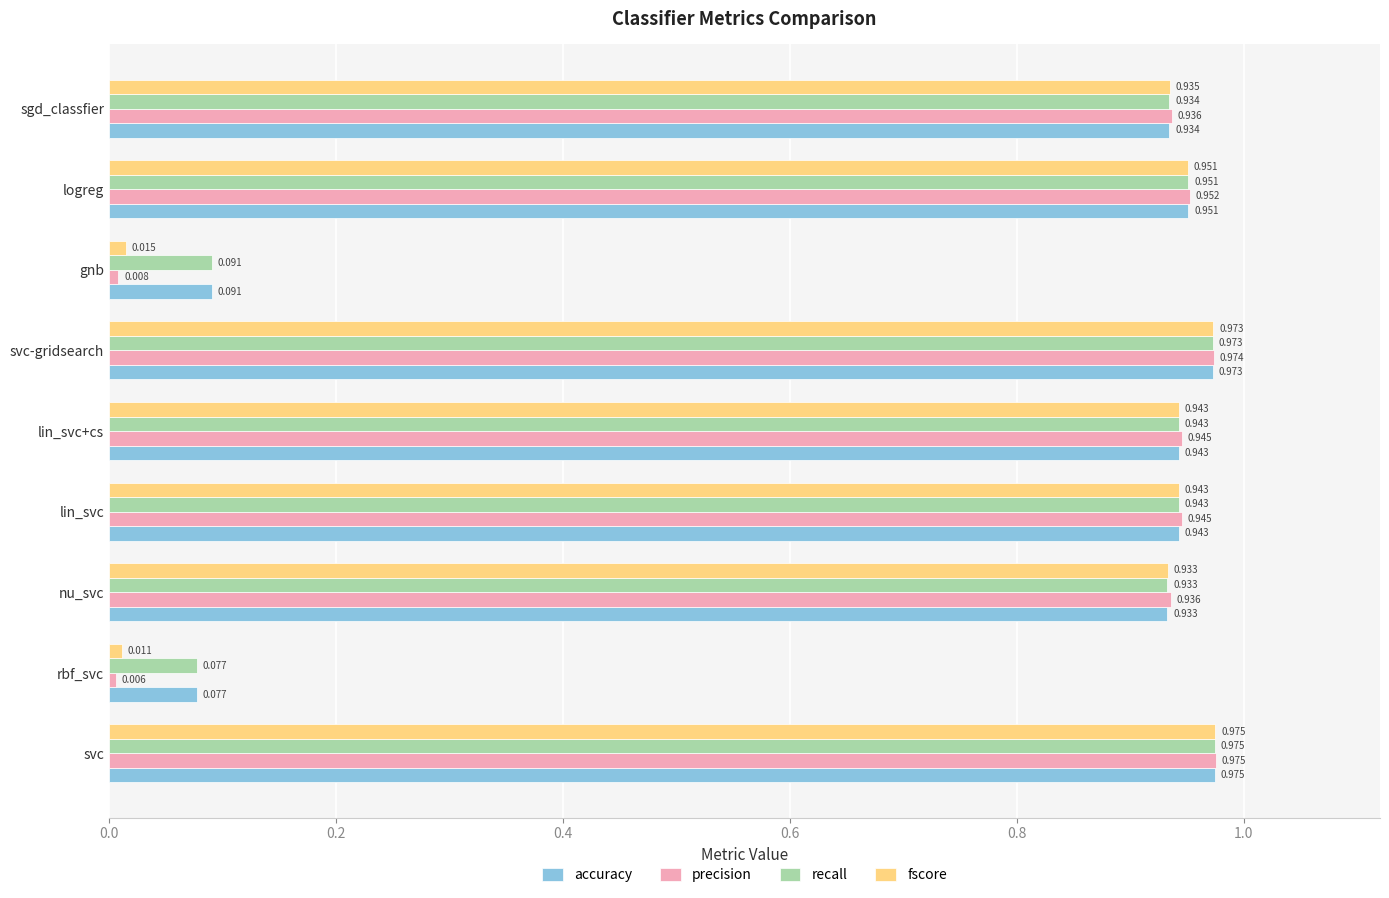

At which category does the chart reach its minimum across all series?

rbf_svc